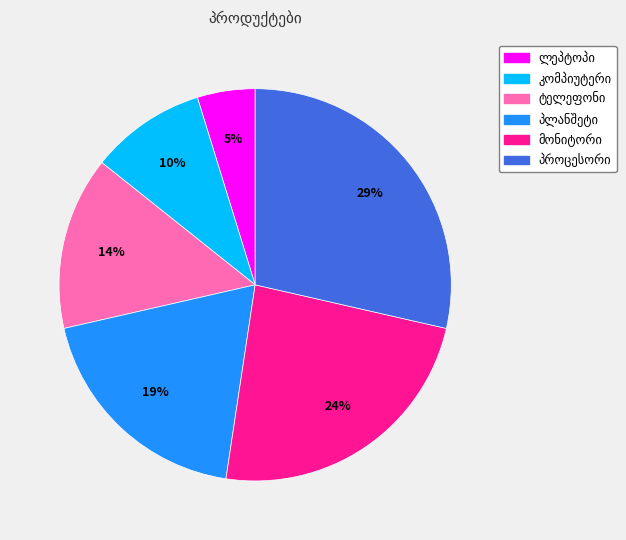

Is there any slice that represents more than half of the pie?

No